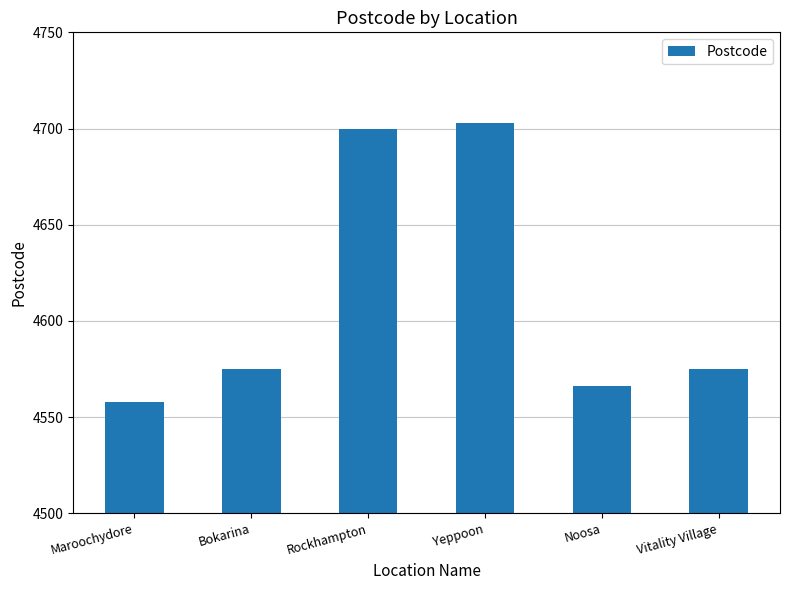

Reading right to left, list all the values displayed in this chart.

Vitality Village=4575	Noosa=4566	Yeppoon=4703	Rockhampton=4700	Bokarina=4575	Maroochydore=4558